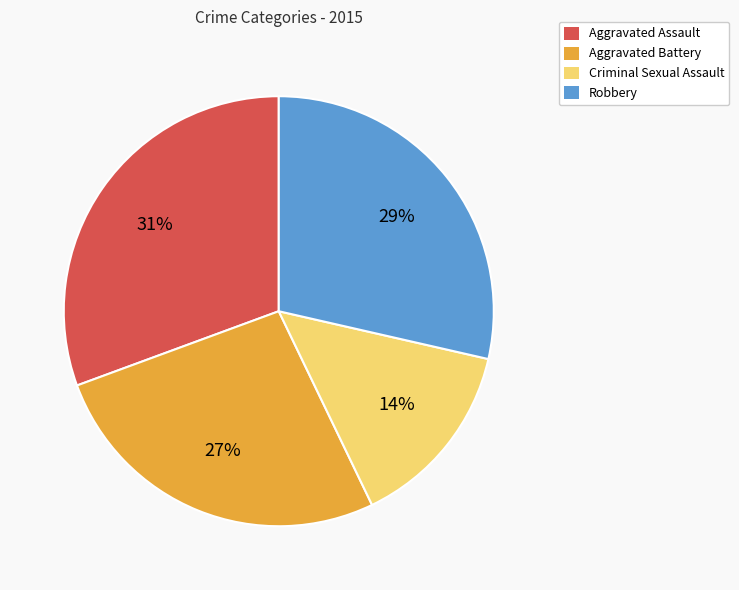

Which category has the smallest portion of the pie?

Criminal Sexual Assault